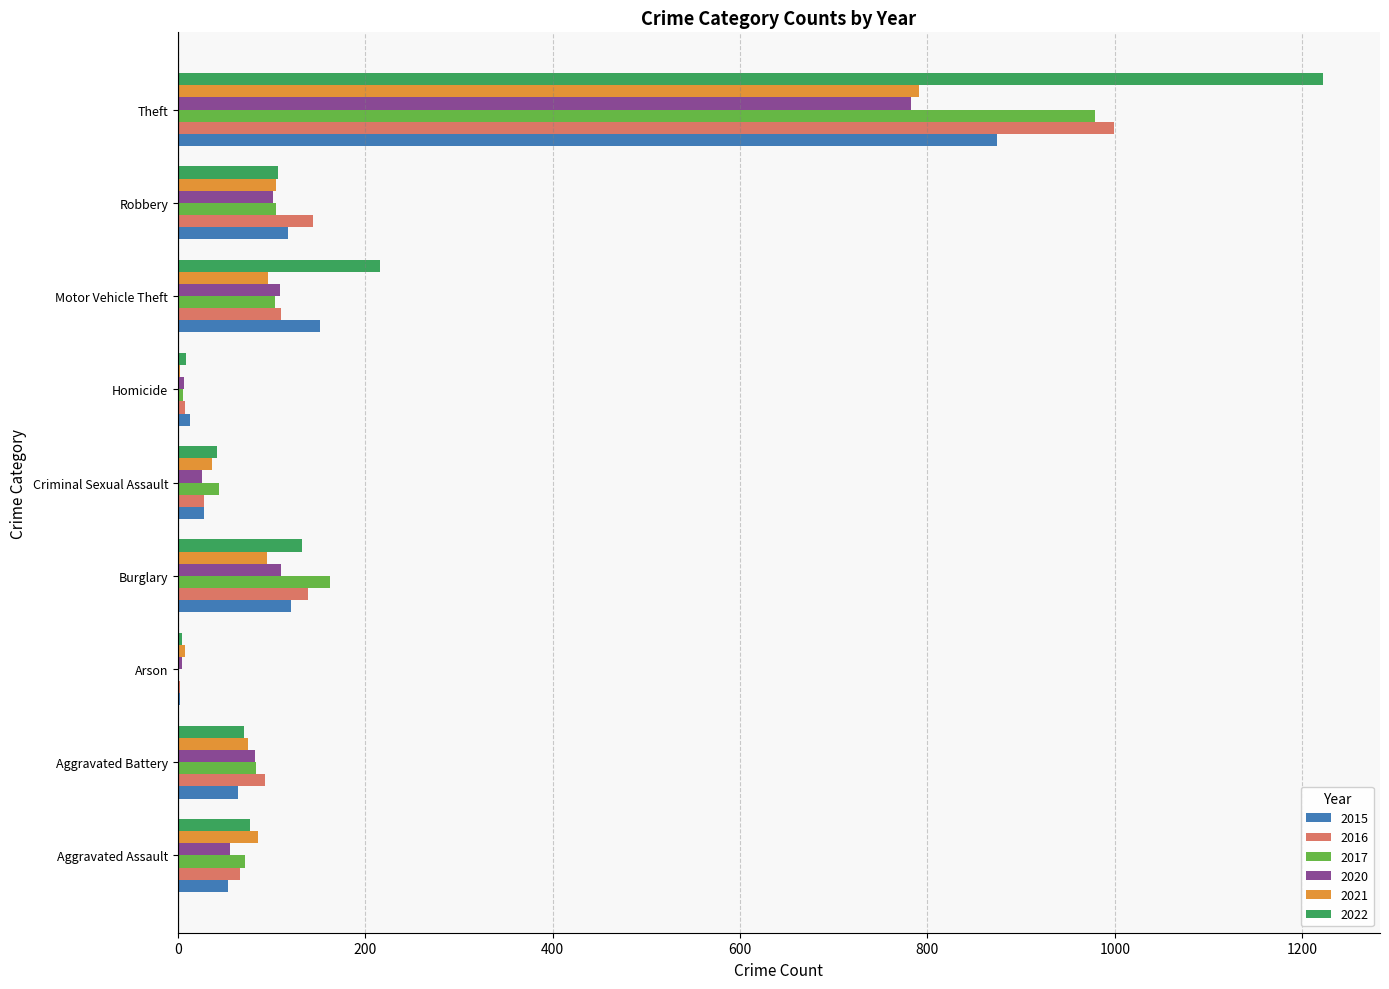

Is the value of 2017 at Aggravated Assault greater than the value of 2022 at Arson?

Yes